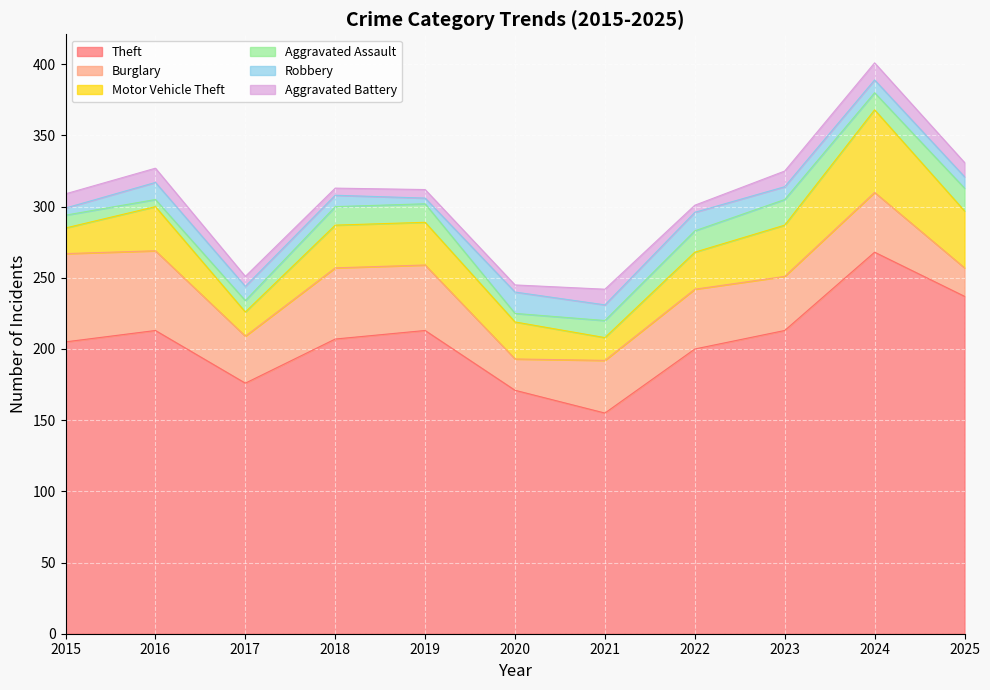

What is the value of the Aggravated Assault point at the 6th from the left?

6